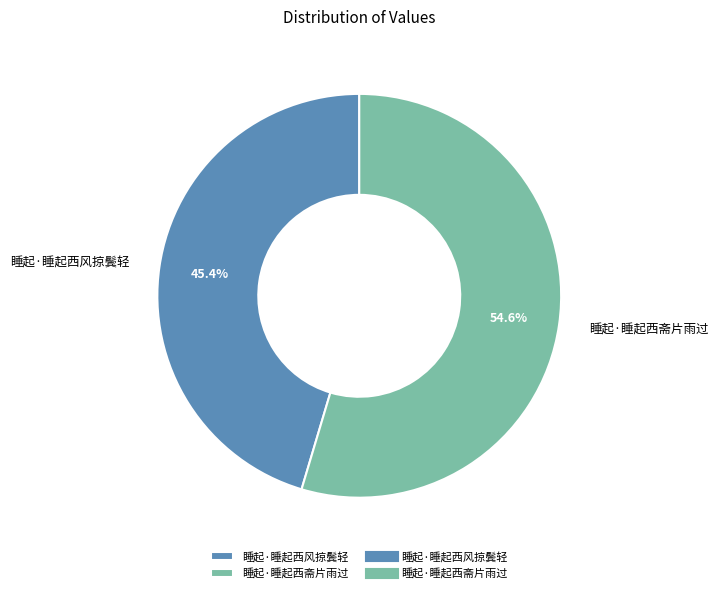

The 睡起·睡起西斋片雨过 slice represents 55% of the pie. True or false?

True